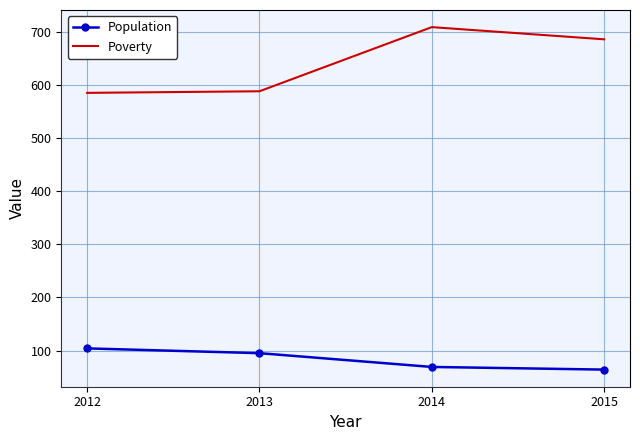

List the series in order of their peak value, highest first.

Poverty, Population